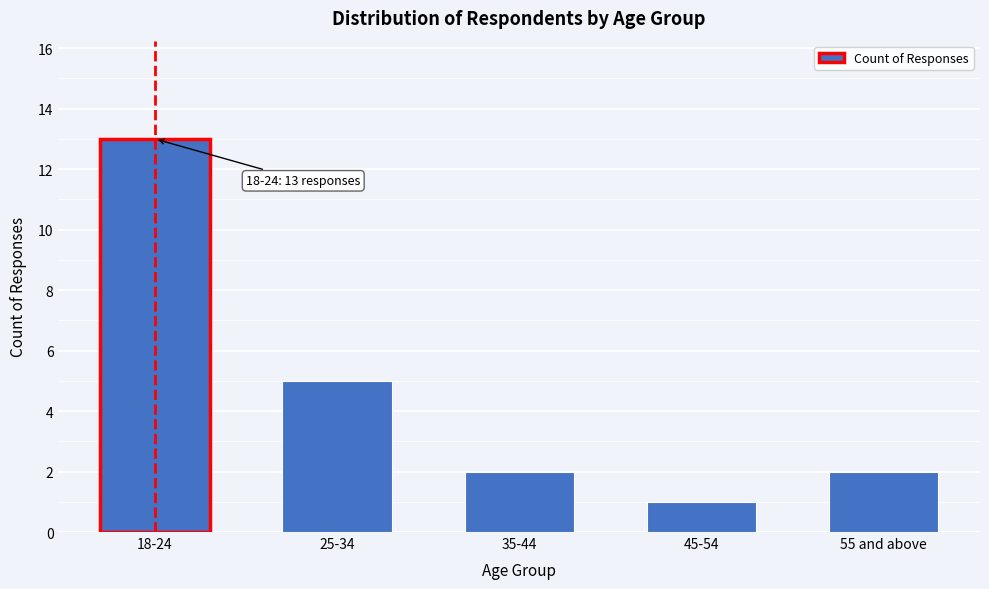

Reading left to right, list all the values displayed in this chart.

18-24=13	25-34=5	35-44=2	45-54=1	55 and above=2